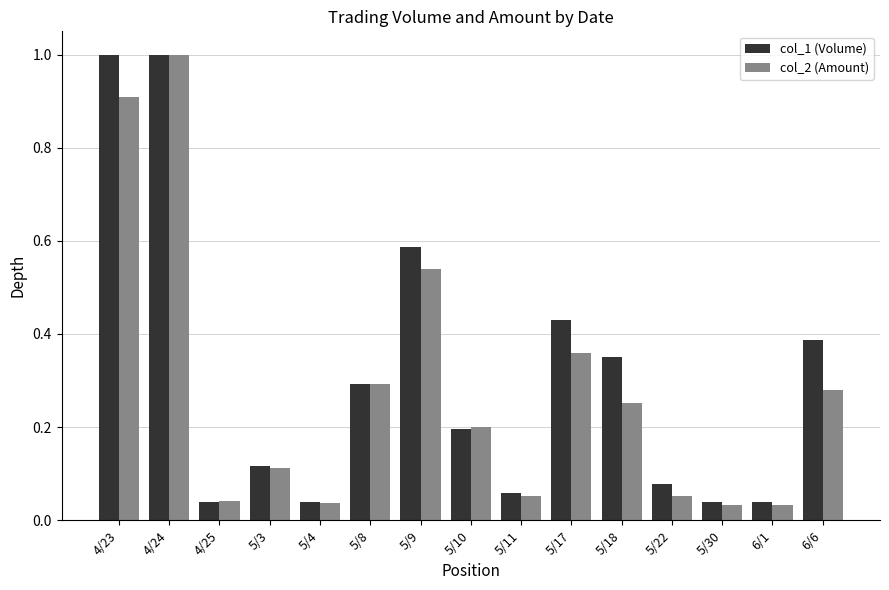

True or false: col_2 (Amount) has a value of 0.1 at 5/10.

False